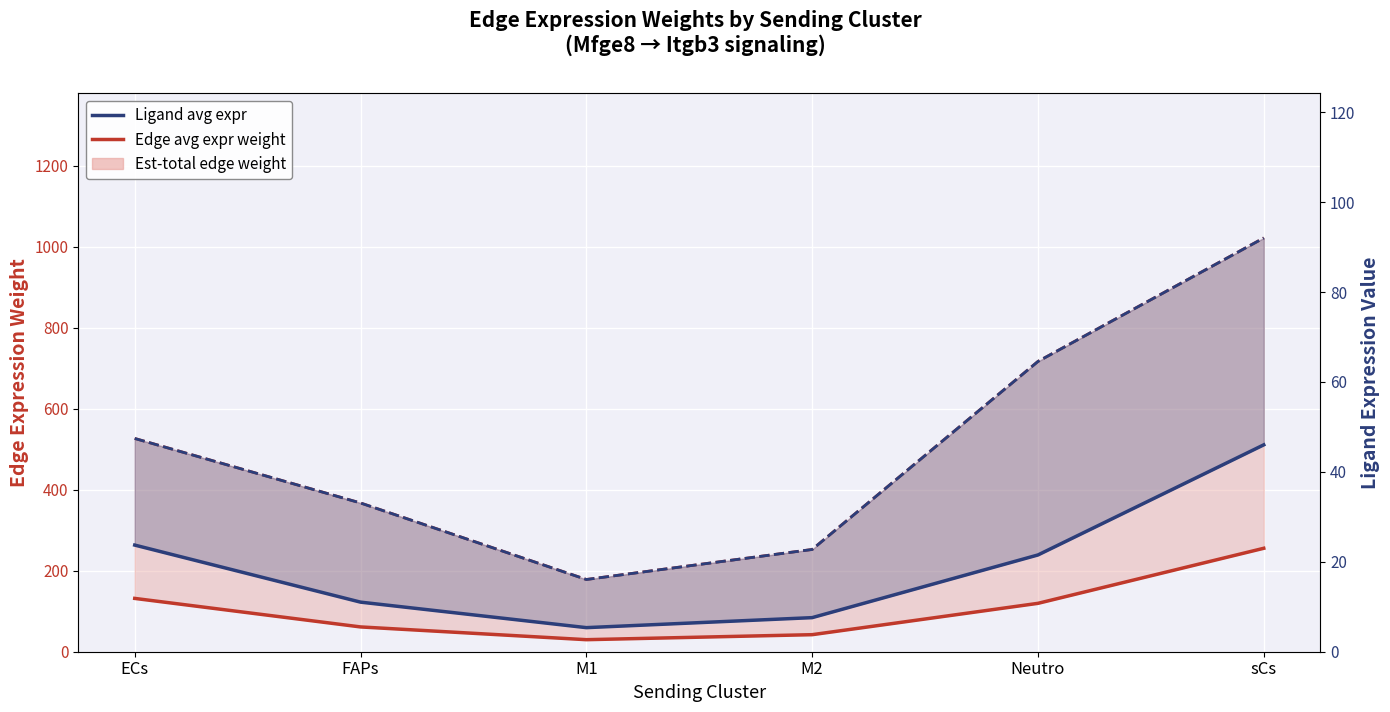

Which has a higher value, M2 or sCs?

sCs